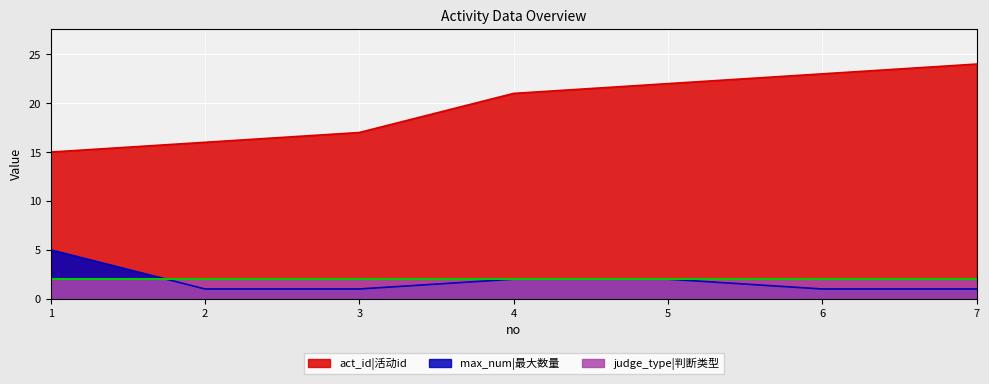

Rank the series by their maximum value, from highest to lowest.

act_id|活动id, max_num|最大数量, judge_type|判断类型